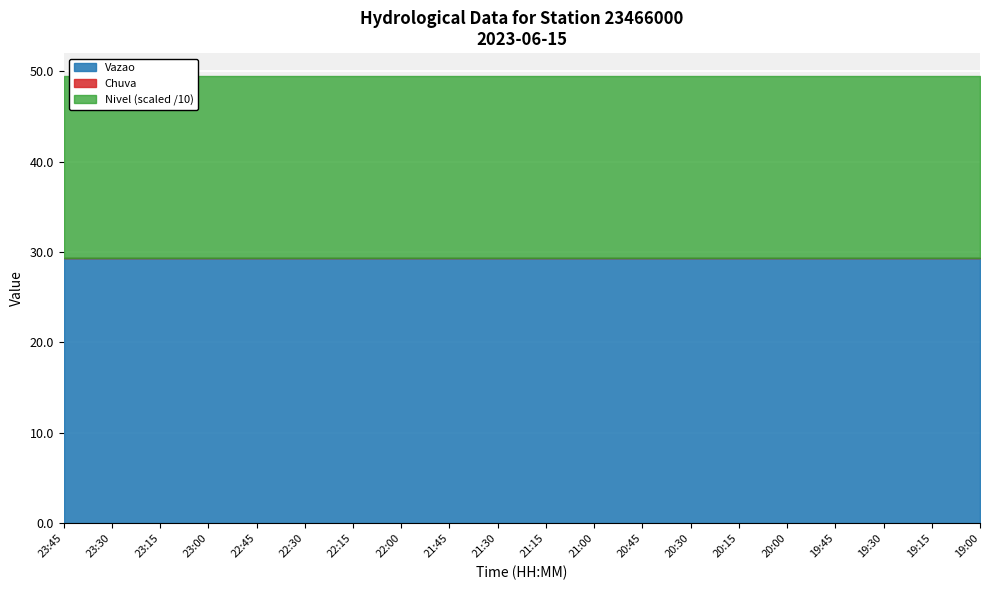

Where is Vazao nearest to the value 29?

23:45